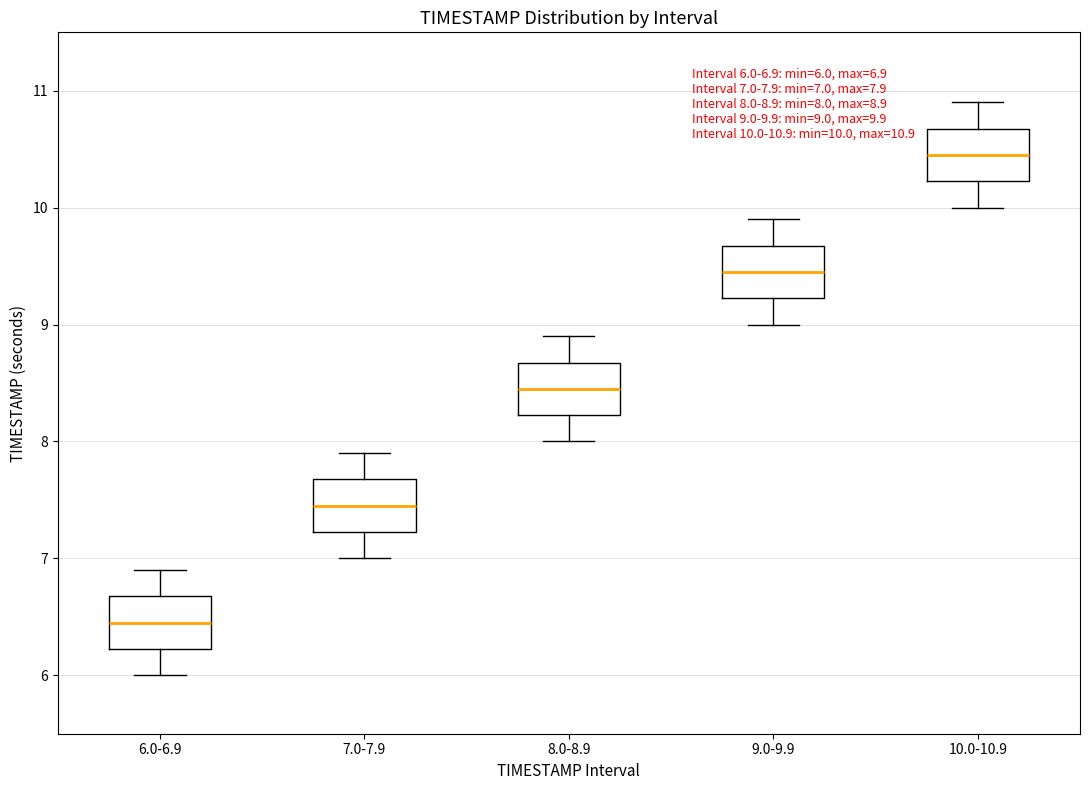

Which box has the highest median line?

10.0-10.9